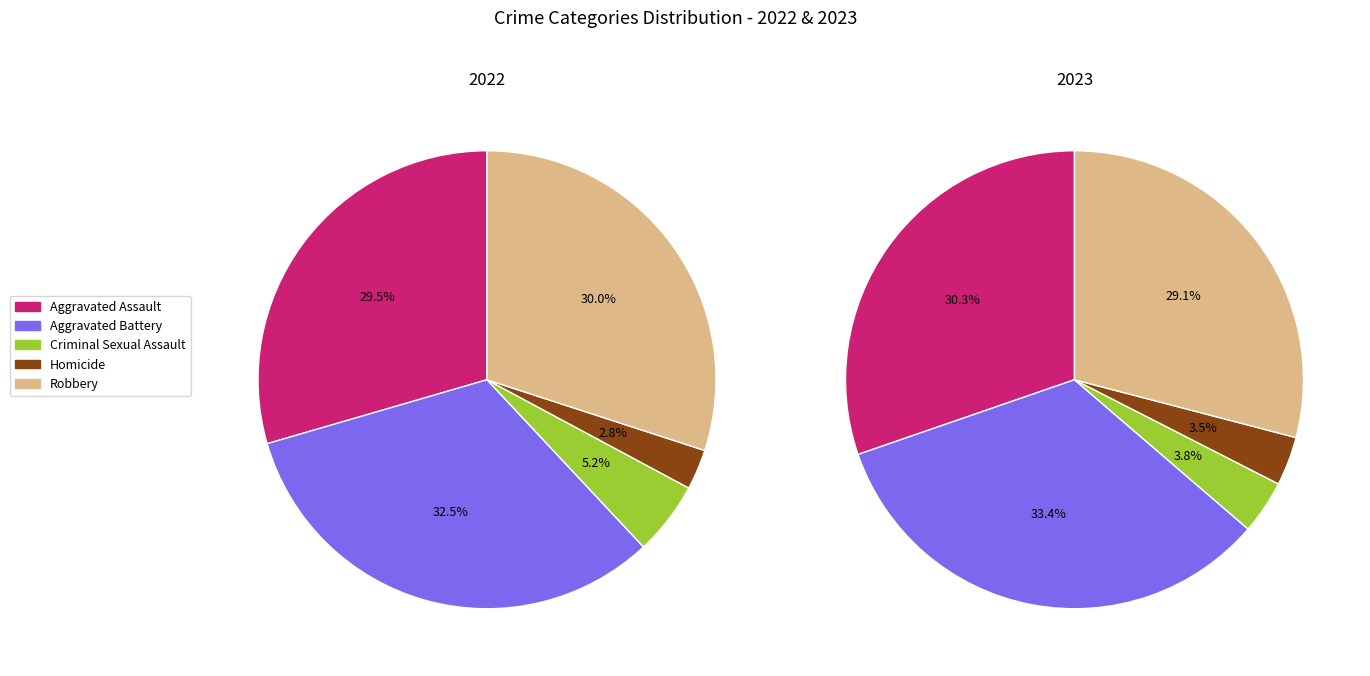

How many slices are in this pie chart?

5